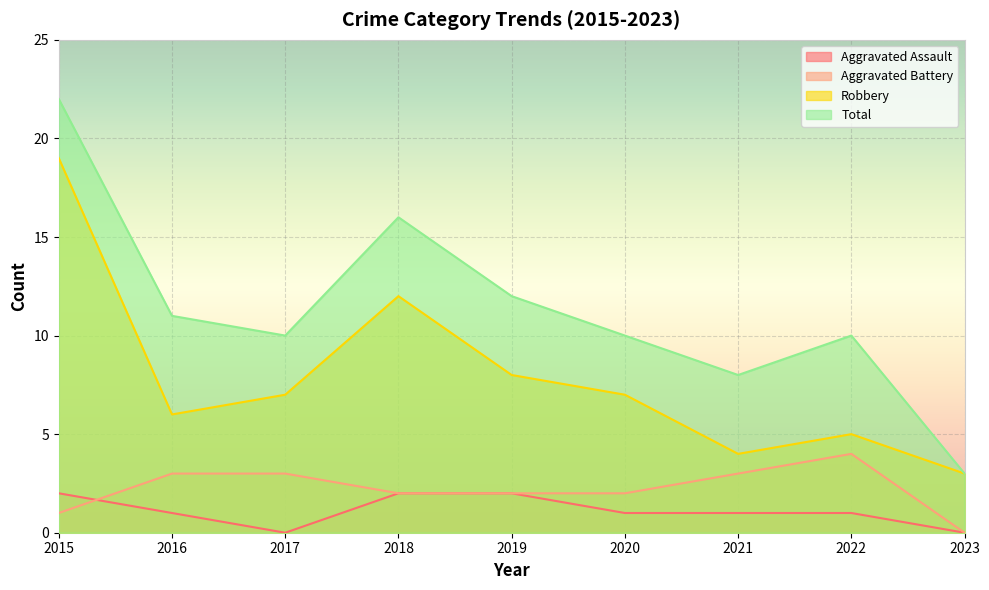

True or false: Total and Aggravated Battery cross at least once.

False